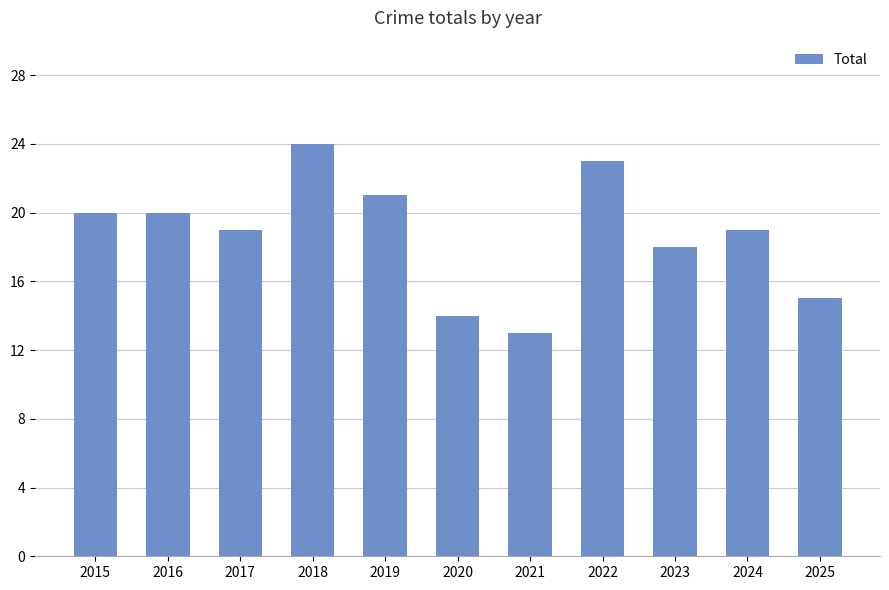

What is the value of the 1st bar from the left?

20